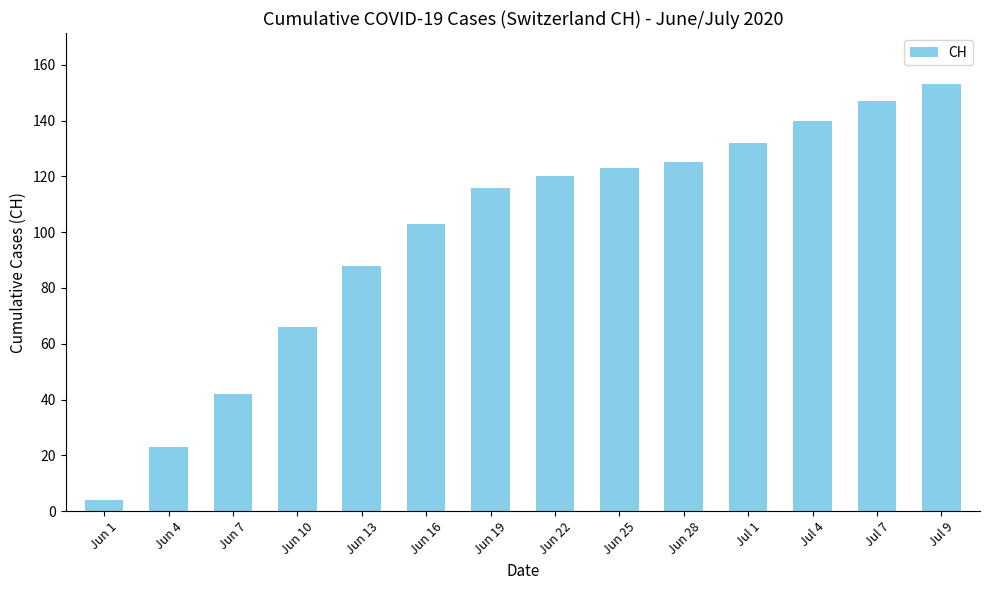

Is it true that the value at Jun 25 is 123?

True